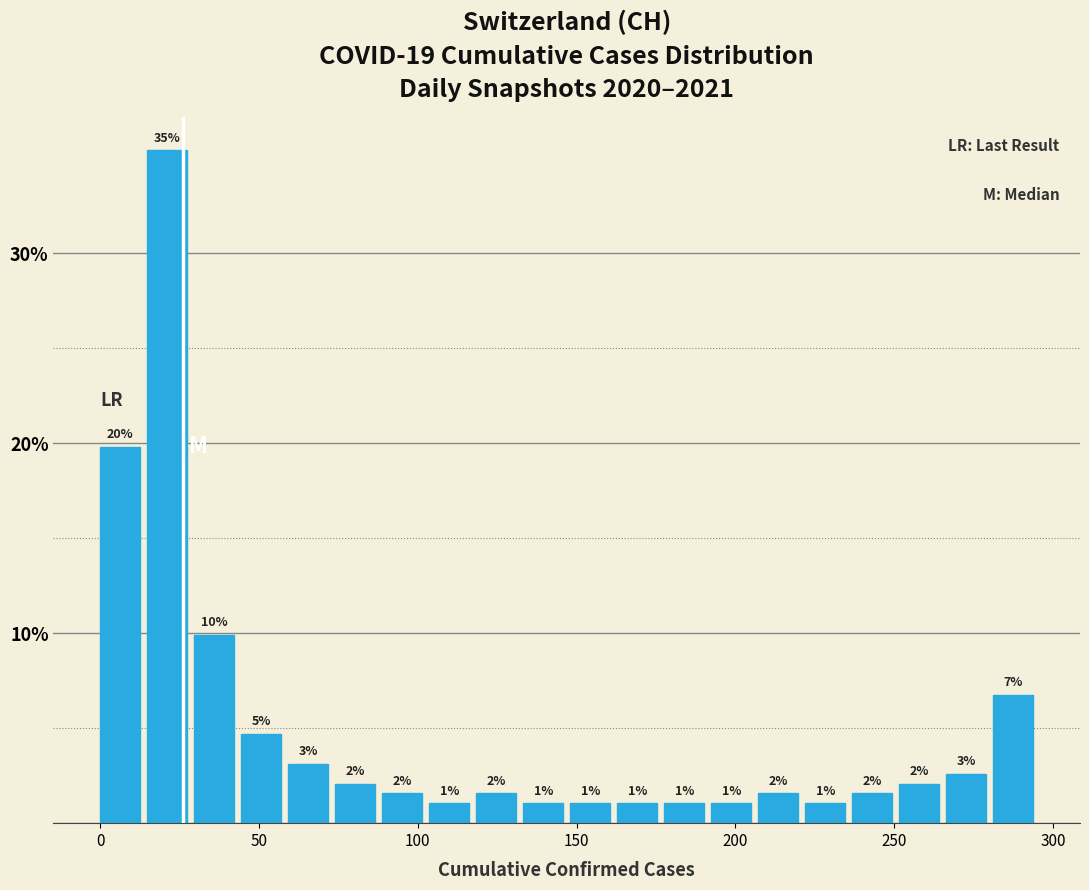

Read against the x-axis, roughly where is the centre of the tallest bar?

20